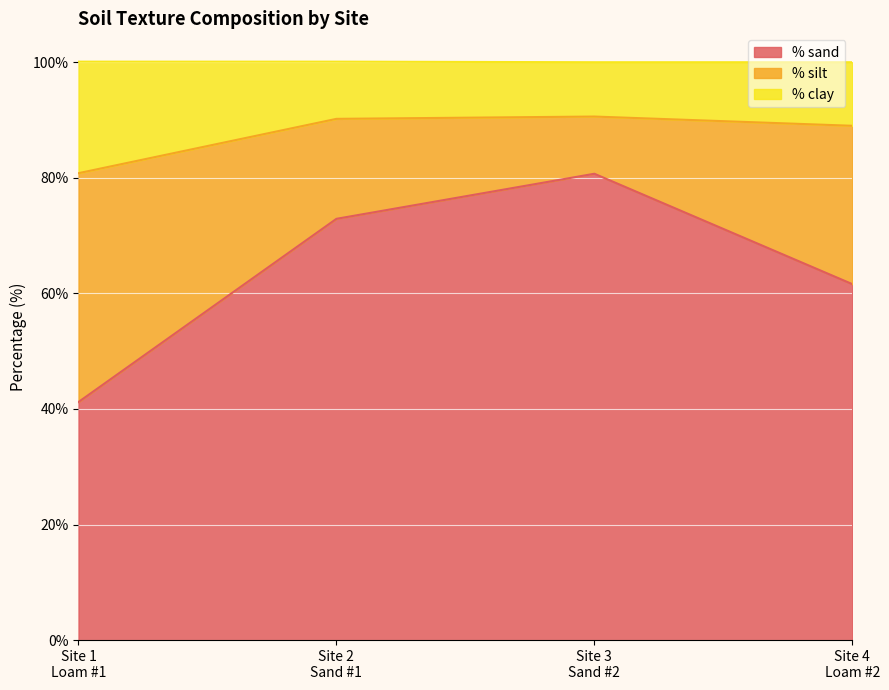

True or false: % sand and % clay intersect in this chart.

False